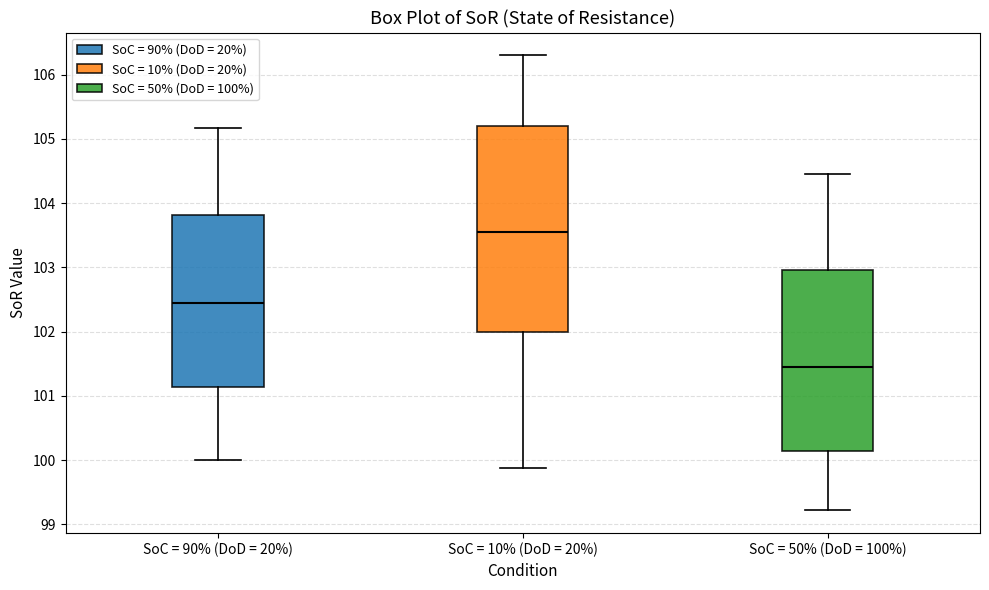

Reading left to right, read every box against the y-axis: the position of its median line, the range the box covers, and the ends of its whiskers. The values are not printed on the chart, so give them approximately, as read against the axis.

SoC = 90% (DoD = 20%): median 102.5, box 101.1 to 103.8, whiskers 100.0 to 105.2
SoC = 10% (DoD = 20%): median 103.6, box 102.0 to 105.2, whiskers 99.9 to 106.3
SoC = 50% (DoD = 100%): median 101.4, box 100.1 to 103.0, whiskers 99.2 to 104.5